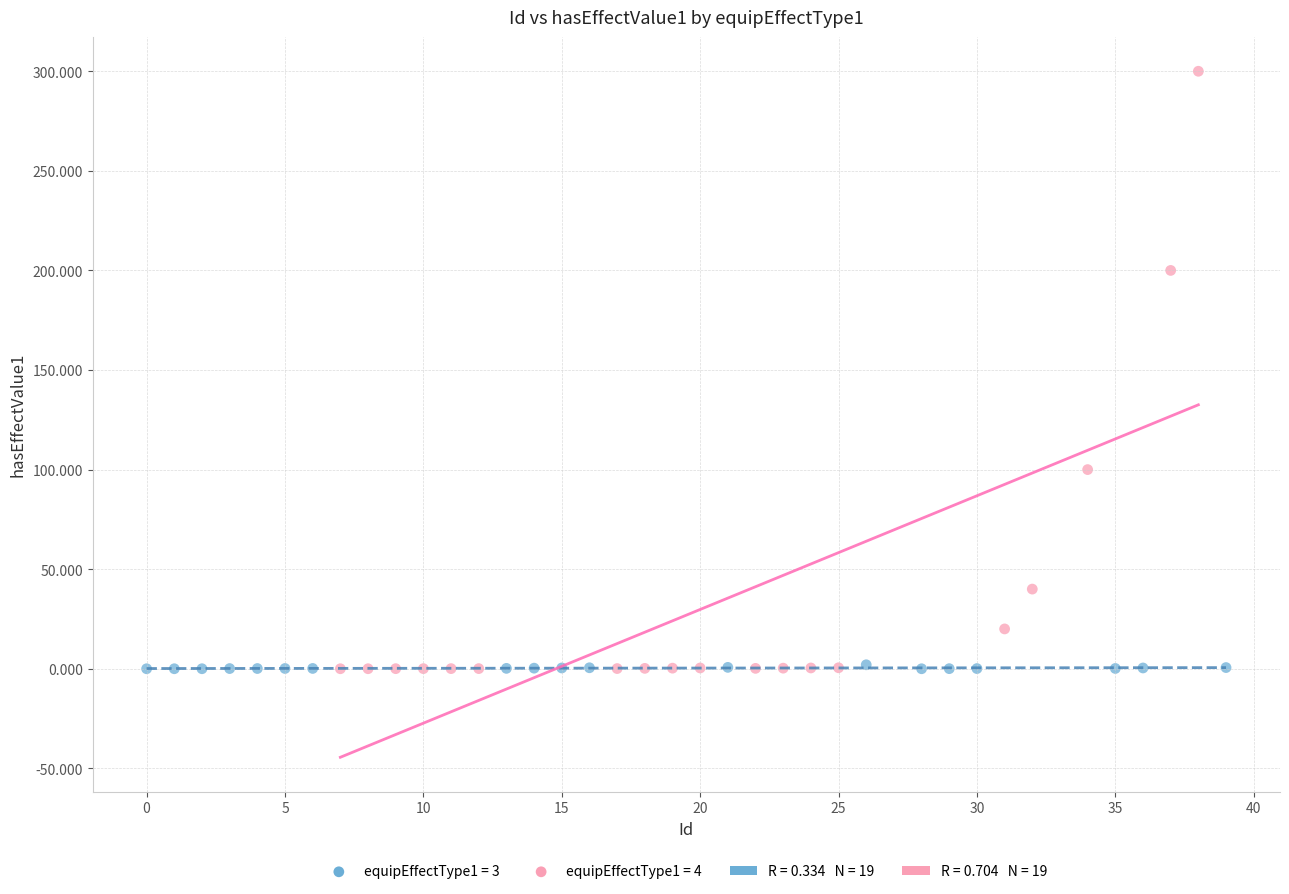

Which series has the widest spread of Y values?

equipEffectType1 = 4